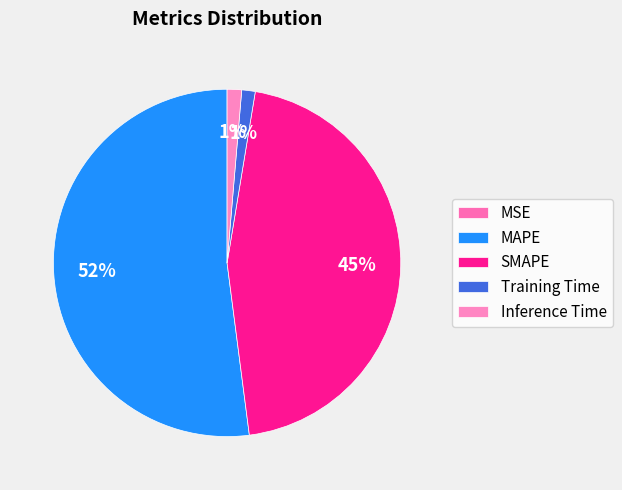

Is it true that MSE is 0% of the pie?

True